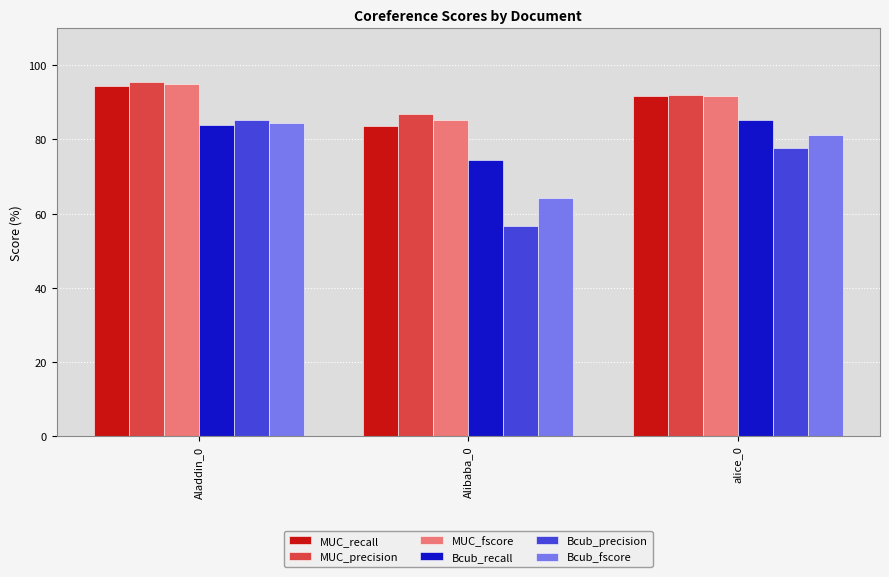

What position from the left is alice_0?

3